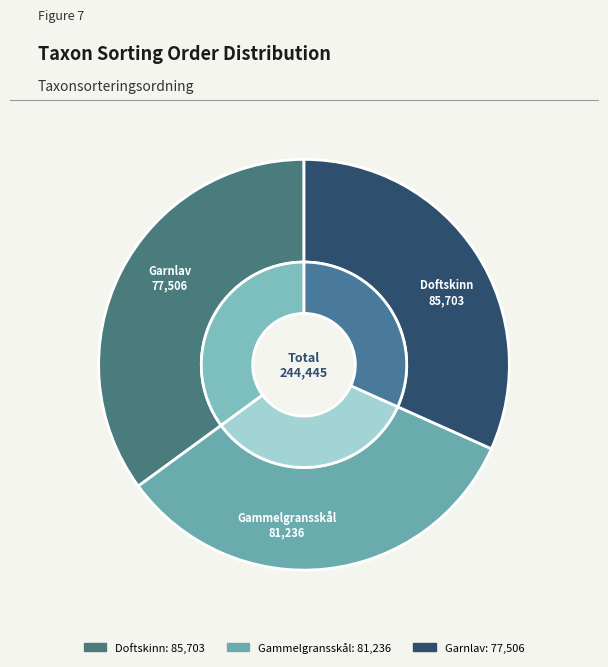

Is Garnlav the majority of the pie?

No